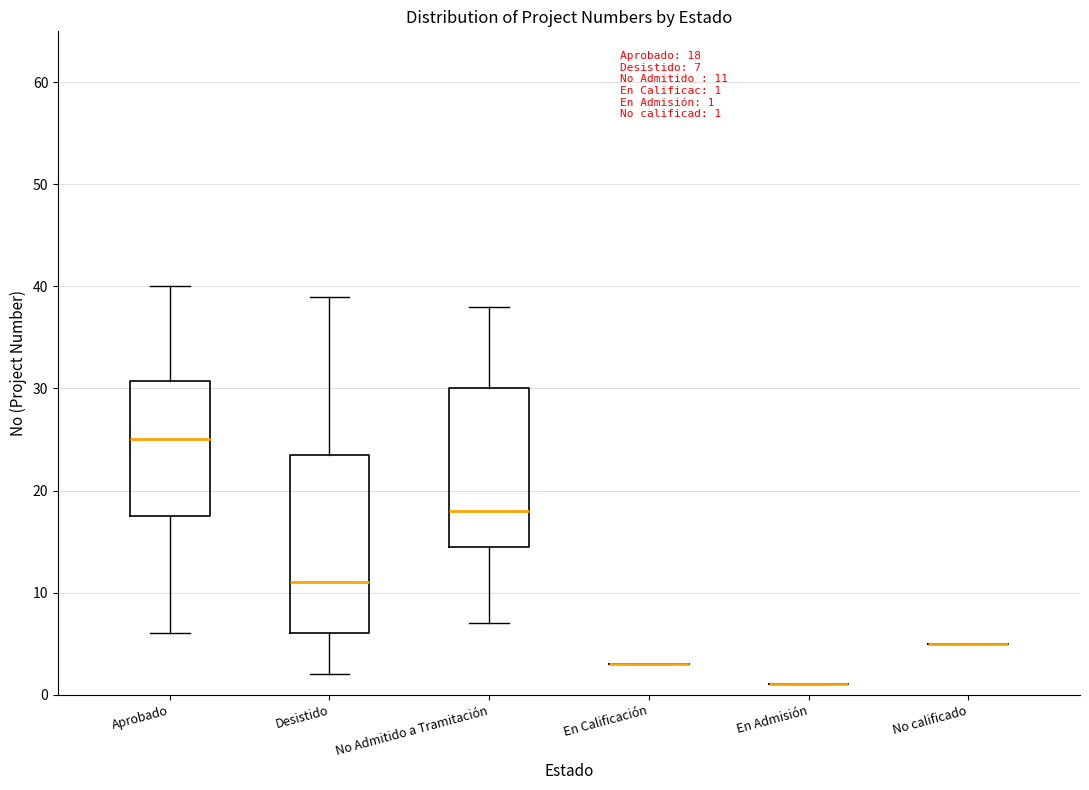

Which box is the tallest, from its lower edge to its upper edge?

Desistido